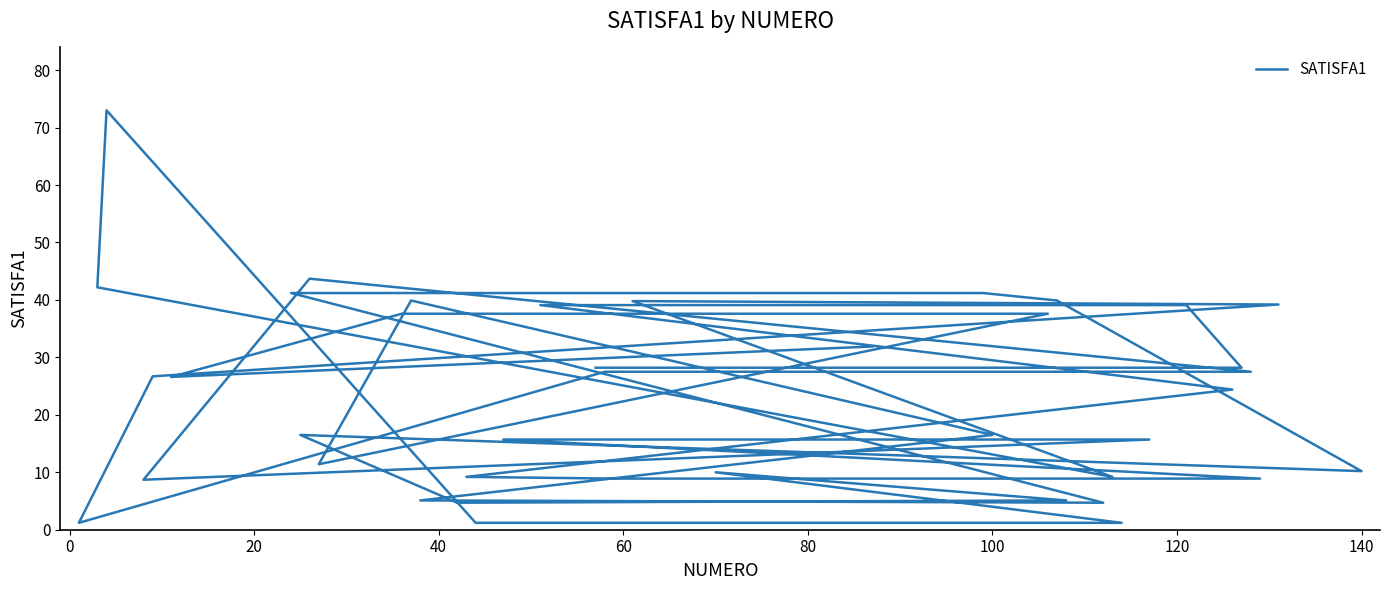

What is the label of the 38th point from the right?

20